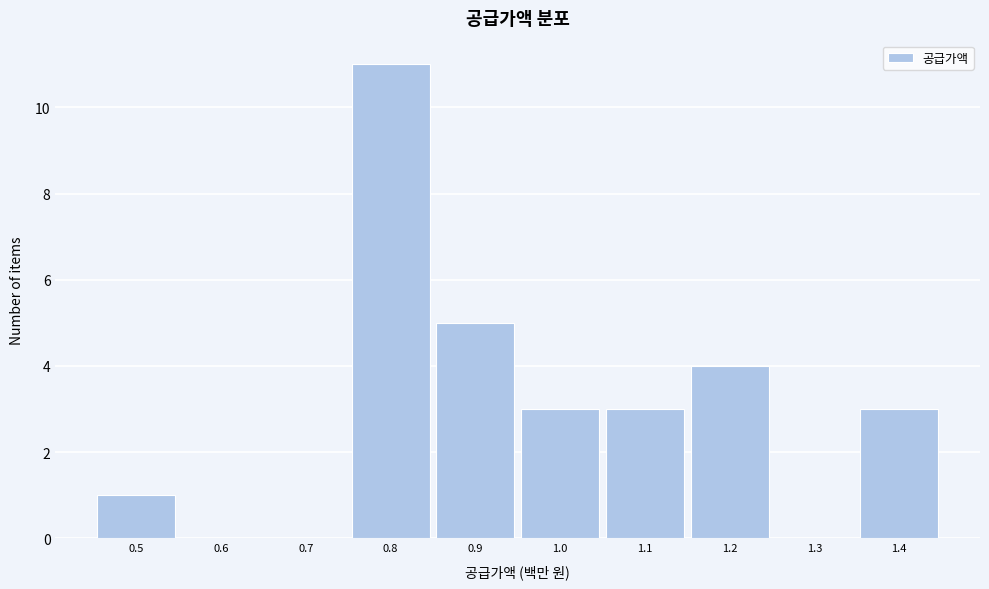

Reading left to right, list all the values displayed in this chart.

0.5=1	0.6=0	0.7=0	0.8=11	0.9=5	1.0=3	1.1=3	1.2=4	1.3=0	1.4=3